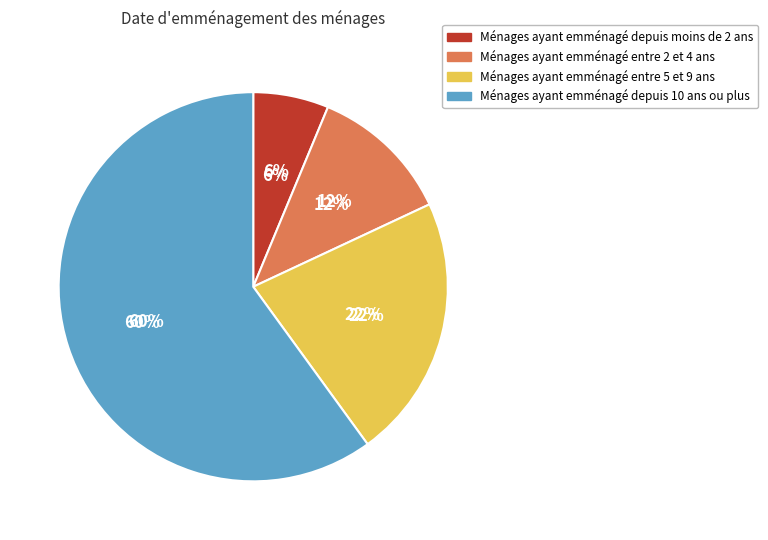

How many segments does this pie chart have?

4